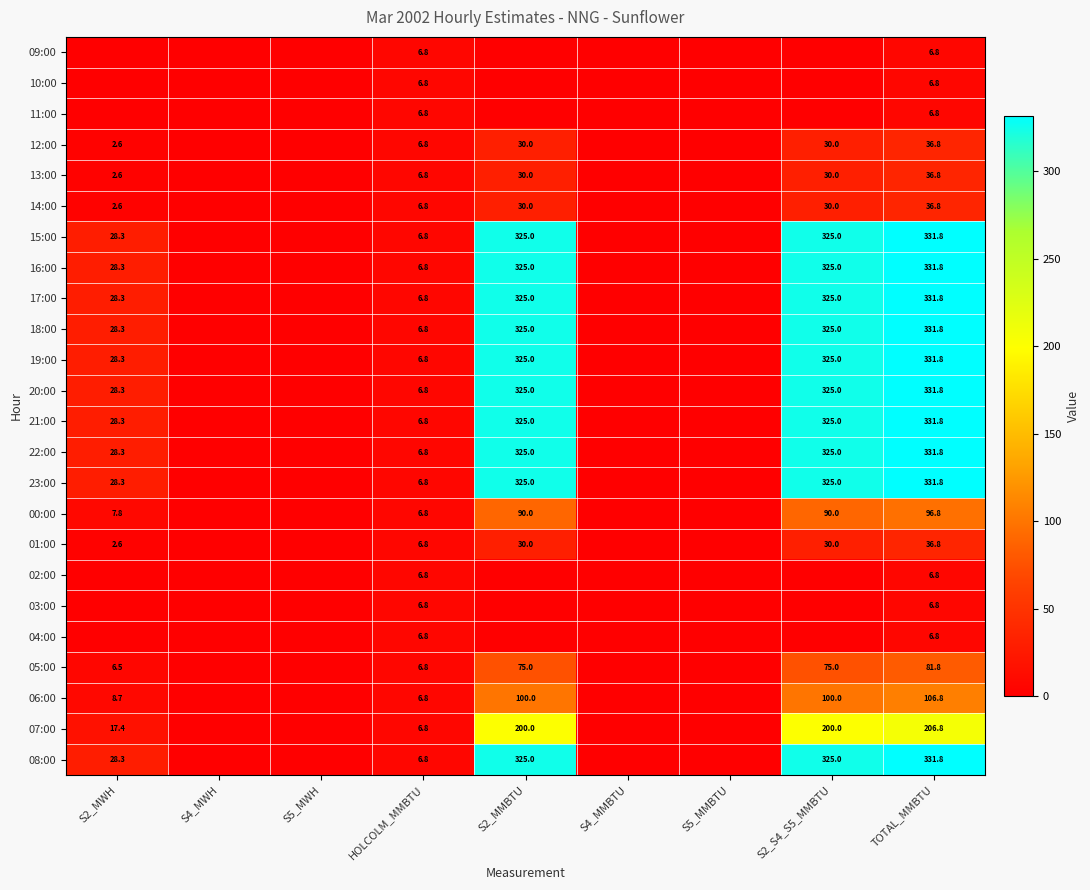

What is the sum of the 05:00 values at S2_MWH and HOLCOLM_MMBTU?

13.3